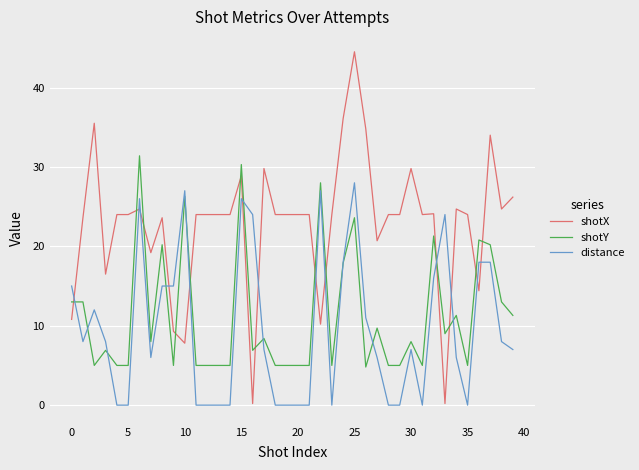

After their last crossing, which series has the higher values: shotX or distance?

shotX